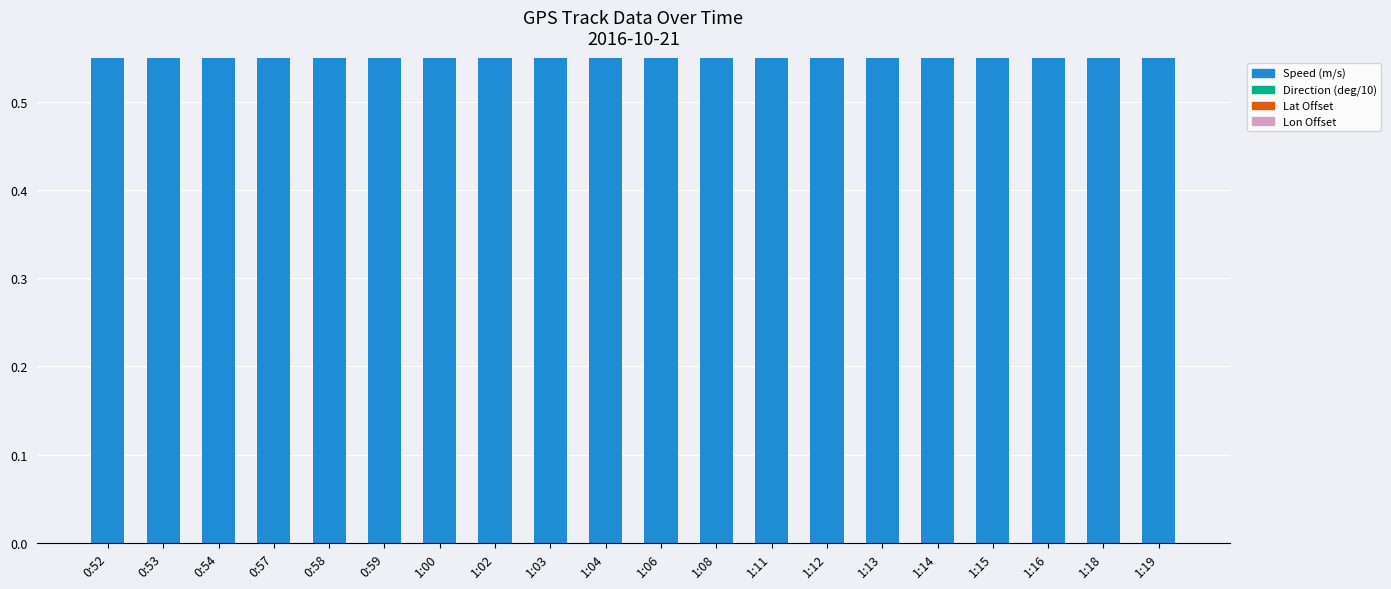

What is the label of the 2nd bar from the left?

0:53